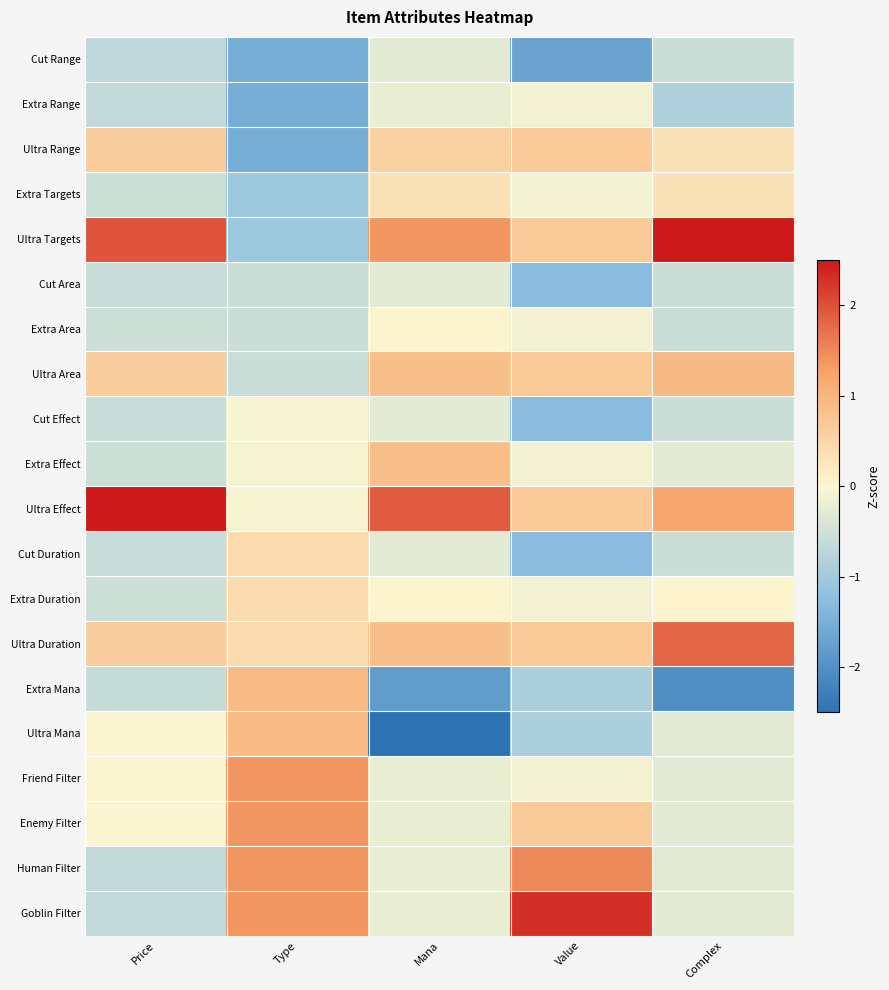

Reading left to right, extract all data points from this chart.

Cut Range: Price=-0.7	Type=-1.5	Mana=-0.3	Value=-1.7	Complex=-0.6
Extra Range: Price=-0.6	Type=-1.5	Mana=-0.2	Value=-0.1	Complex=-0.9
Ultra Range: Price=0.6	Type=-1.5	Mana=0.6	Value=0.7	Complex=0.3
Extra Targets: Price=-0.5	Type=-1.0	Mana=0.3	Value=-0.1	Complex=0.3
Ultra Targets: Price=2.0	Type=-1.0	Mana=1.4	Value=0.7	Complex=2.5
Cut Area: Price=-0.6	Type=-0.6	Mana=-0.3	Value=-1.3	Complex=-0.6
Extra Area: Price=-0.5	Type=-0.6	Mana=0.1	Value=-0.1	Complex=-0.6
Ultra Area: Price=0.6	Type=-0.6	Mana=0.8	Value=0.7	Complex=0.9
Cut Effect: Price=-0.6	Type=-0.1	Mana=-0.3	Value=-1.3	Complex=-0.6
Extra Effect: Price=-0.5	Type=-0.1	Mana=0.8	Value=-0.1	Complex=-0.3
Ultra Effect: Price=2.5	Type=-0.1	Mana=1.9	Value=0.7	Complex=1.2
Cut Duration: Price=-0.6	Type=0.4	Mana=-0.3	Value=-1.3	Complex=-0.6
Extra Duration: Price=-0.5	Type=0.4	Mana=0.1	Value=-0.1	Complex=0.0
Ultra Duration: Price=0.6	Type=0.4	Mana=0.8	Value=0.7	Complex=1.8
Extra Mana: Price=-0.6	Type=0.9	Mana=-1.8	Value=-0.9	Complex=-2.0
Ultra Mana: Price=-0.0	Type=0.9	Mana=-2.5	Value=-0.9	Complex=-0.3
Friend Filter: Price=-0.0	Type=1.4	Mana=-0.2	Value=-0.1	Complex=-0.3
Enemy Filter: Price=-0.0	Type=1.4	Mana=-0.2	Value=0.7	Complex=-0.3
Human Filter: Price=-0.7	Type=1.4	Mana=-0.2	Value=1.5	Complex=-0.3
Goblin Filter: Price=-0.7	Type=1.4	Mana=-0.2	Value=2.3	Complex=-0.3